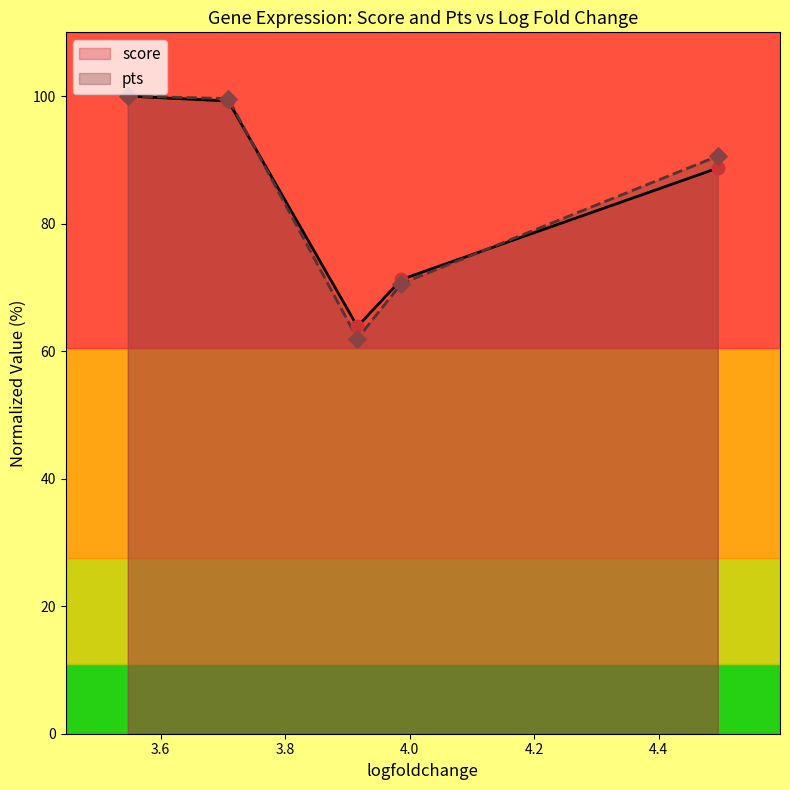

Which series reaches the maximum Y coordinate?

score